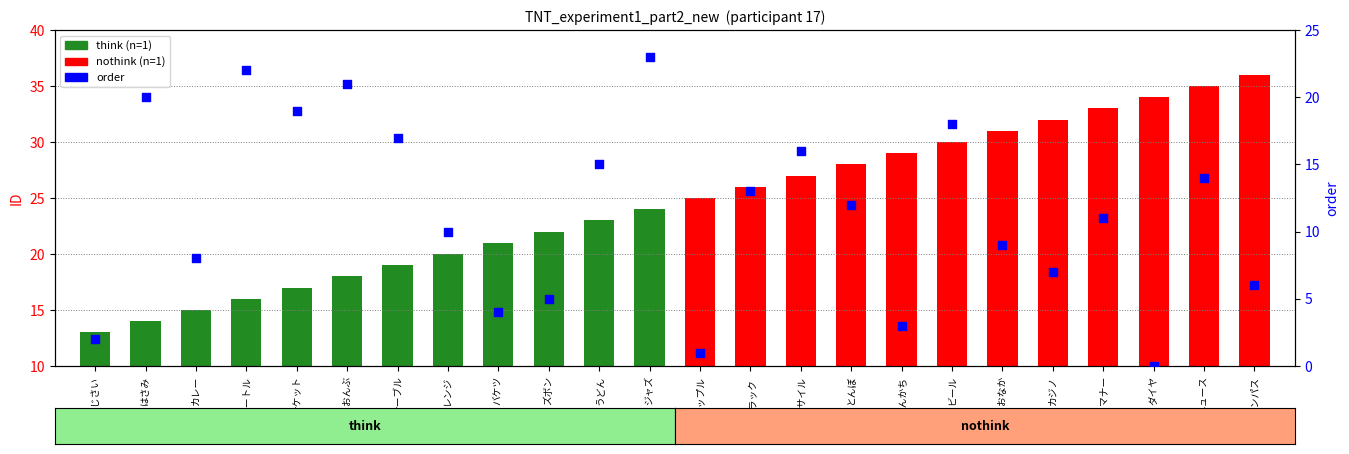

What is the change in value from おなか to マナー?

+2